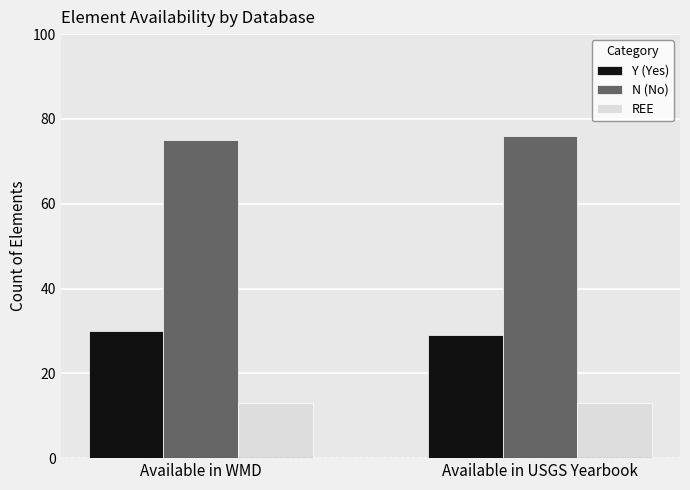

What are all the series names shown in the legend?

Y (Yes), N (No), REE